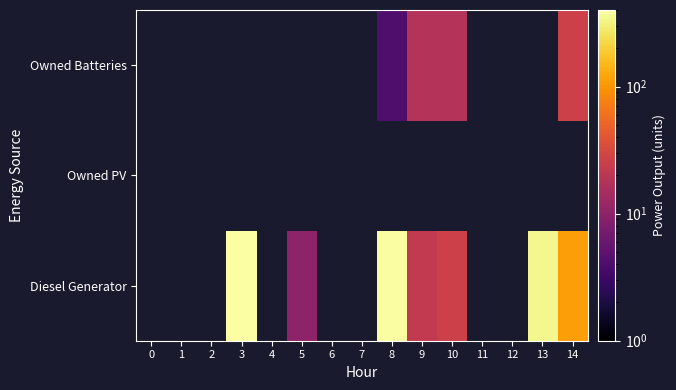

How many series are shown in this chart?

3